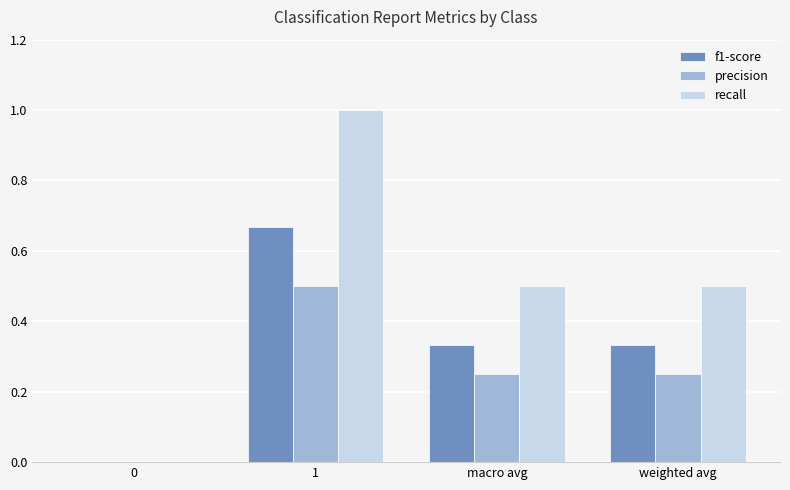

What are all the series names shown in the legend?

f1-score, precision, recall